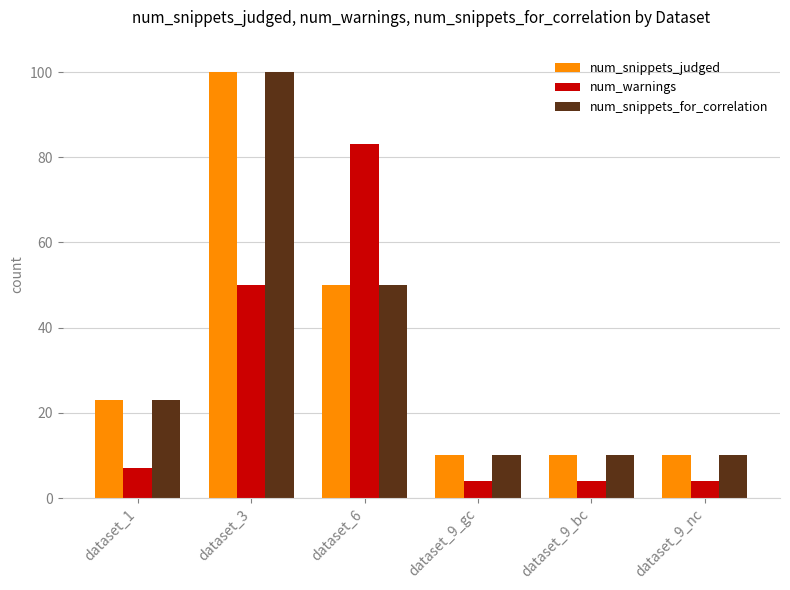

How many bars are there in total?

18